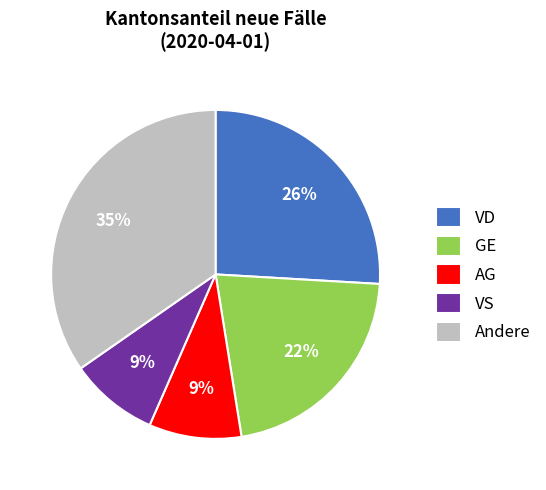

Is the sum of VS and GE greater than half?

No